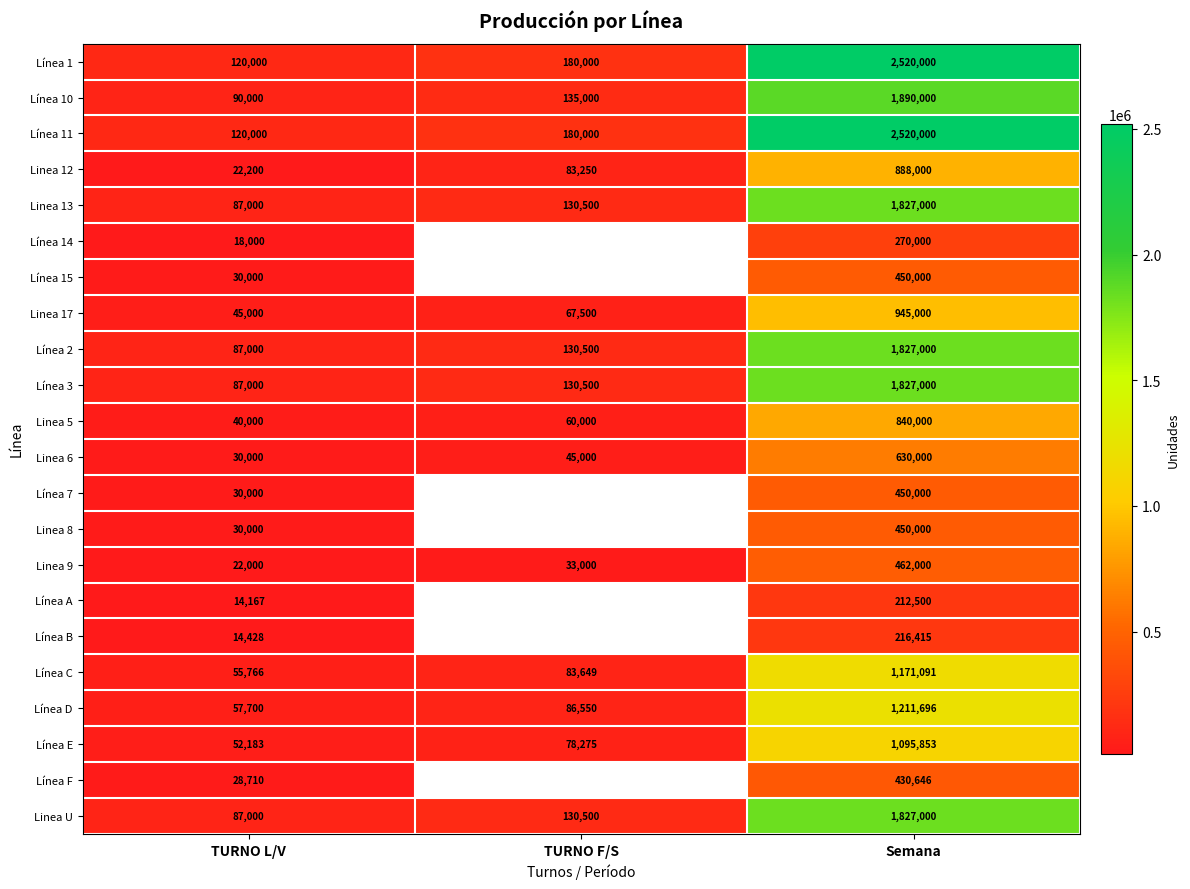

At how many categories does at least one series exceed 1552134?

1